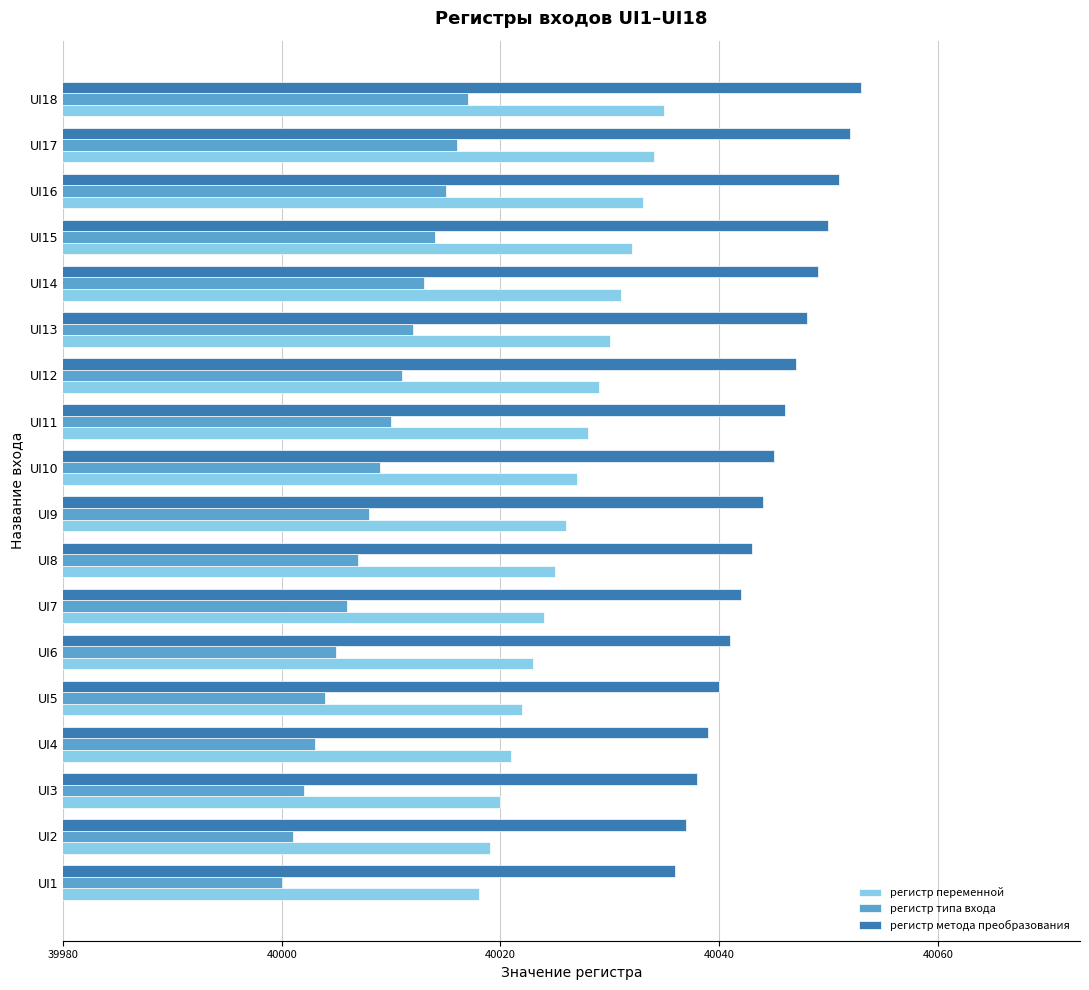

True or false: регистр переменной has a value of 40023 at UI6.

True